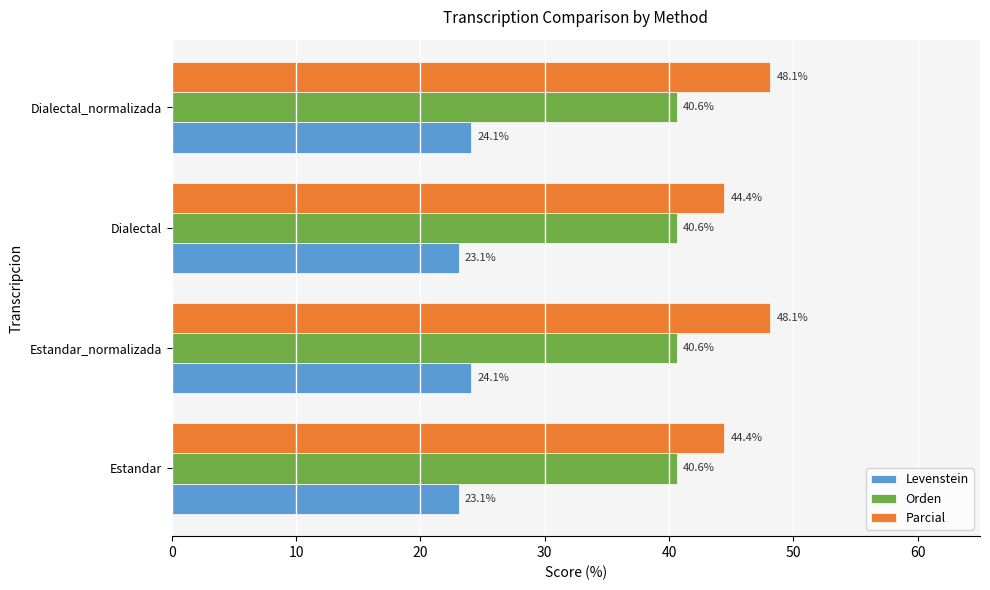

What is the sum of all Levenstein values?

94.3